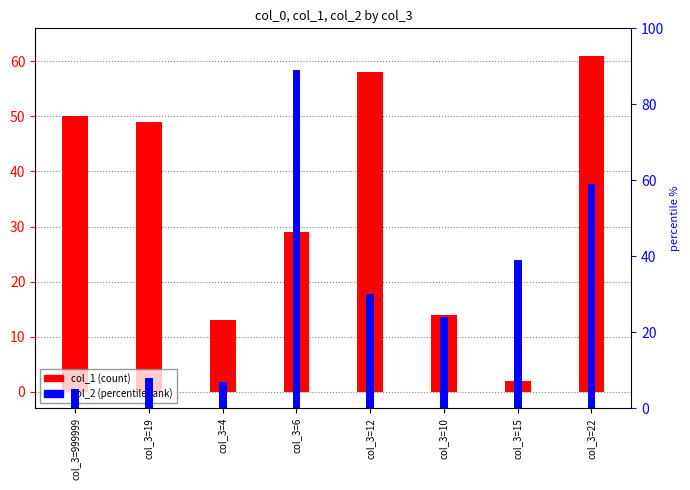

At col_3=6, list the series in order from largest to smallest.

col_2, col_1